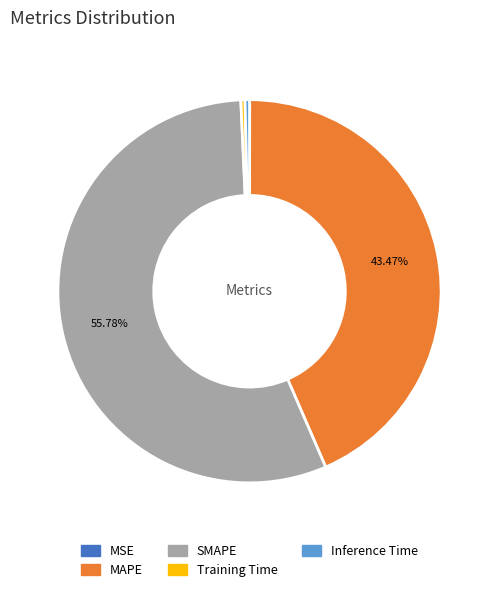

Is there a majority slice in this chart?

Yes